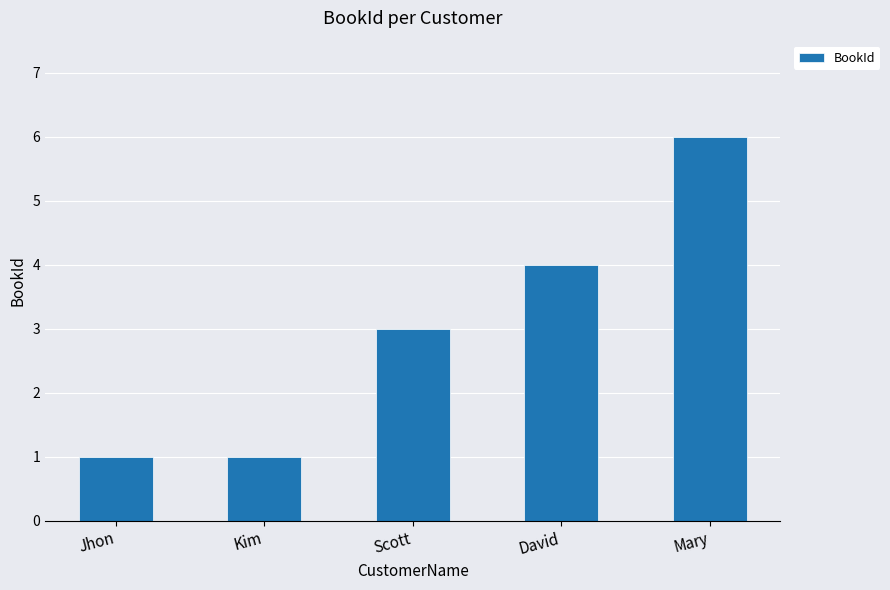

Which label corresponds to the largest value in the chart?

Mary